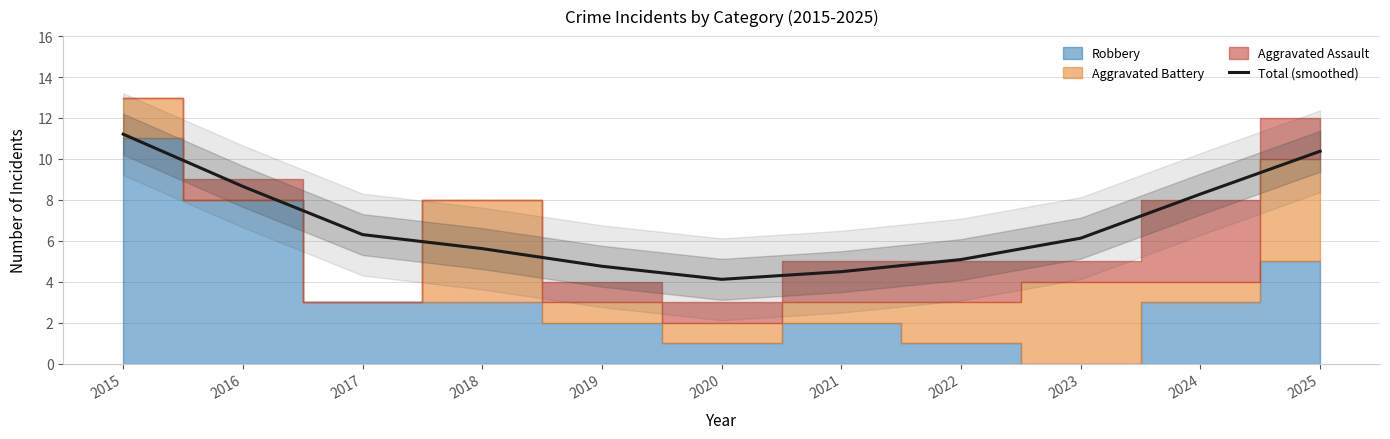

List the labels in order of value, smallest first.

2020, 2021, 2019, 2022, 2018, 2023, 2017, 2024, 2016, 2025, 2015